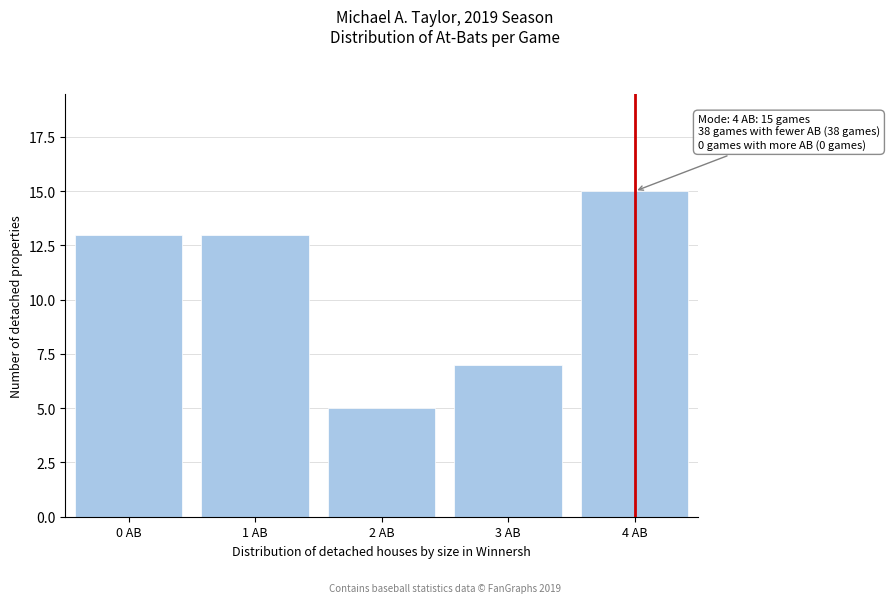

Reading left to right, extract all data points from this chart.

13	13	5	7	15